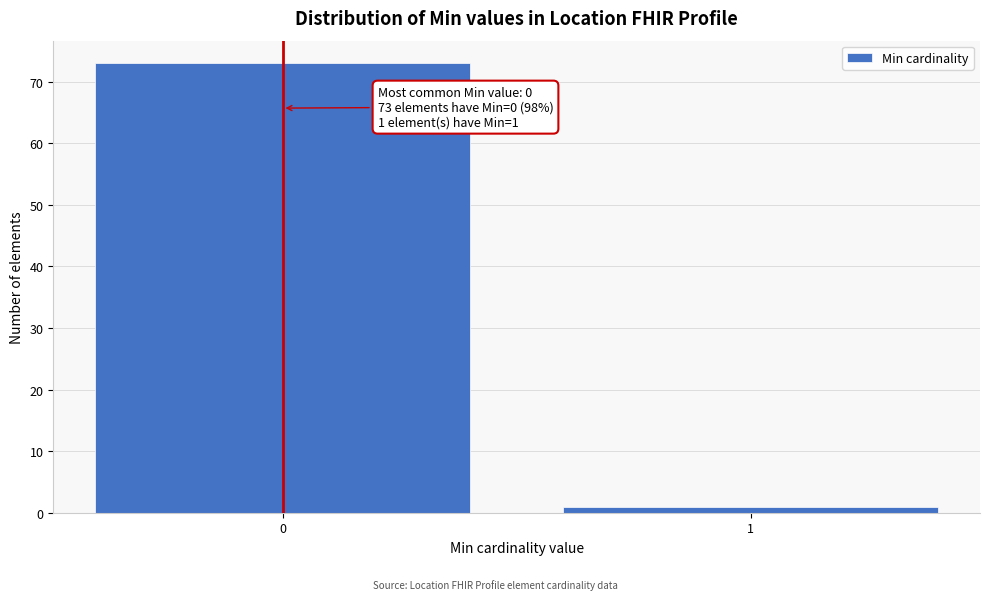

Reading right to left, list all the values displayed in this chart.

1=1	0=73